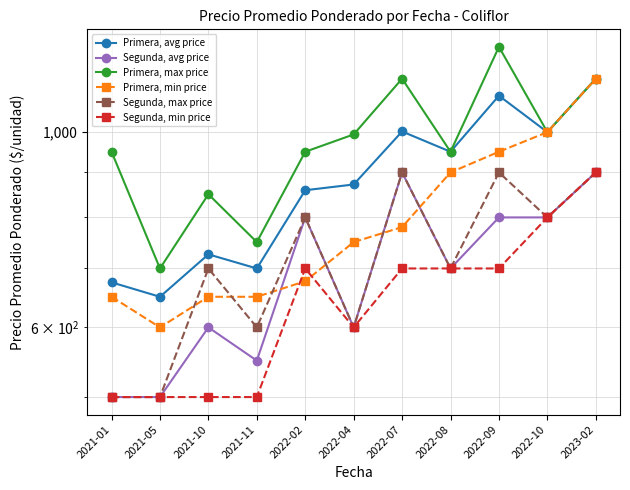

Reading right to left, what are all the values shown in this chart?

Primera, avg price: 2023-02=1150.0	2022-10=1000.0	2022-09=1100.0	2022-08=950.0	2022-07=1001.7	2022-04=872.0	2022-02=859.0	2021-11=700.0	2021-10=726.3	2021-05=650.0	2021-01=675.0
Segunda, avg price: 2023-02=900.0	2022-10=800.0	2022-09=800.0	2022-08=700.0	2022-07=900.0	2022-04=600.0	2022-02=800.0	2021-11=550.0	2021-10=600.0	2021-05=500.0	2021-01=500.0
Primera, max price: 2023-02=1150.0	2022-10=1000.0	2022-09=1250.0	2022-08=950.0	2022-07=1150.0	2022-04=994.0	2022-02=950.0	2021-11=750.0	2021-10=850.0	2021-05=700.0	2021-01=950.0
Primera, min price: 2023-02=1150.0	2022-10=1000.0	2022-09=950.0	2022-08=900.0	2022-07=780.0	2022-04=750.0	2022-02=677.0	2021-11=650.0	2021-10=650.0	2021-05=600.0	2021-01=650.0
Segunda, max price: 2023-02=900.0	2022-10=800.0	2022-09=900.0	2022-08=700.0	2022-07=900.0	2022-04=600.0	2022-02=800.0	2021-11=600.0	2021-10=700.0	2021-05=500.0	2021-01=500.0
Segunda, min price: 2023-02=900.0	2022-10=800.0	2022-09=700.0	2022-08=700.0	2022-07=700.0	2022-04=600.0	2022-02=700.0	2021-11=500.0	2021-10=500.0	2021-05=500.0	2021-01=500.0